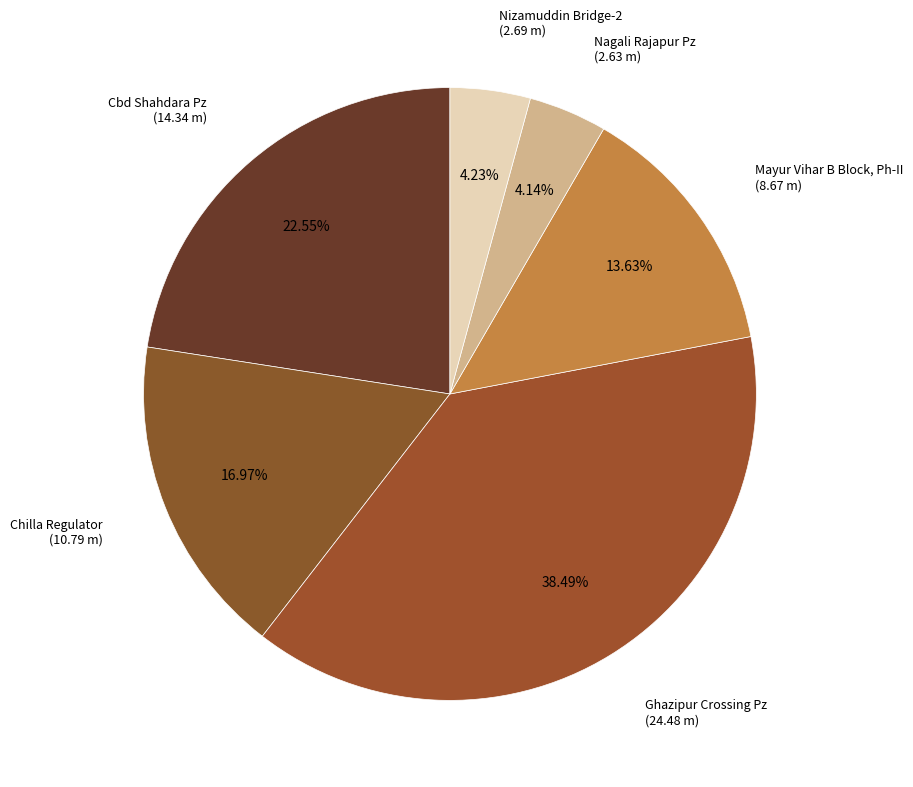

To the nearest percent, what is the average slice percentage?

17%